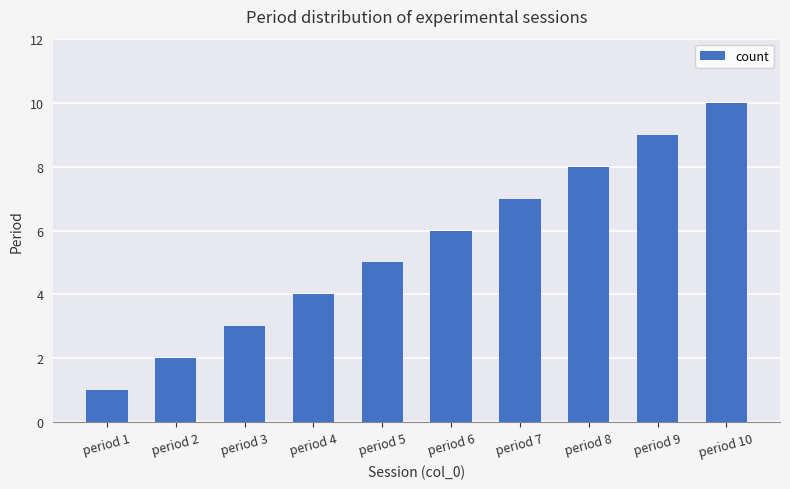

The chart shows a value of 1 at period 1. True or false?

True